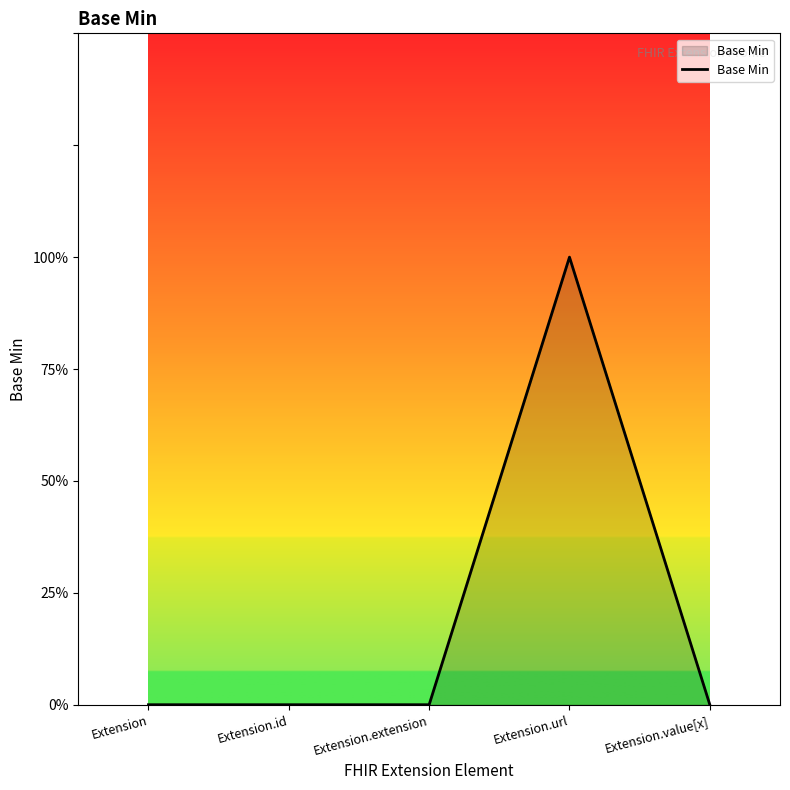

Is this an area chart (filled region under the line)?

Yes